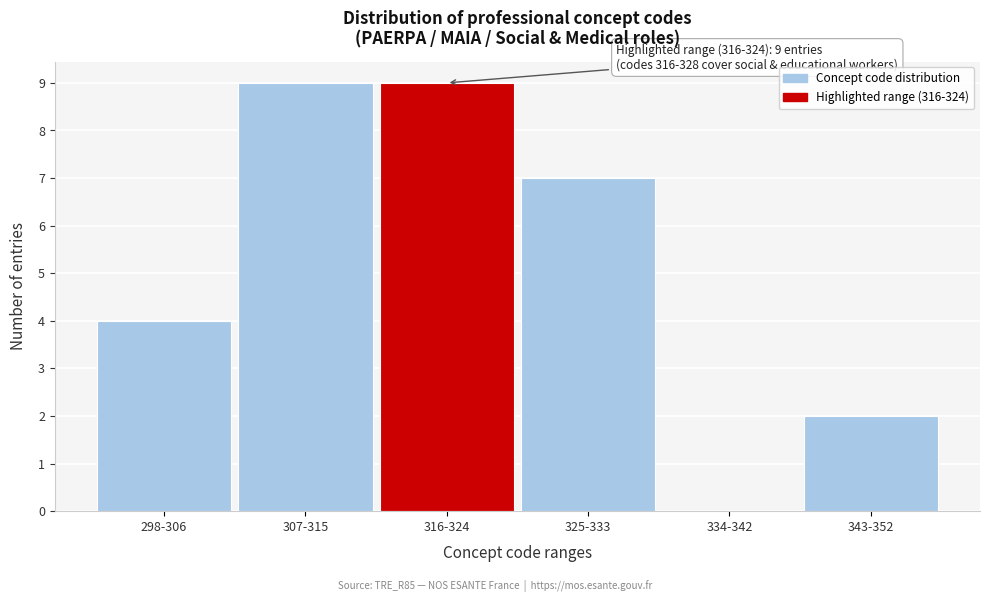

Reading right to left, list all the values displayed in this chart.

343-352=2	334-342=0	325-333=7	316-324=9	307-315=9	298-306=4